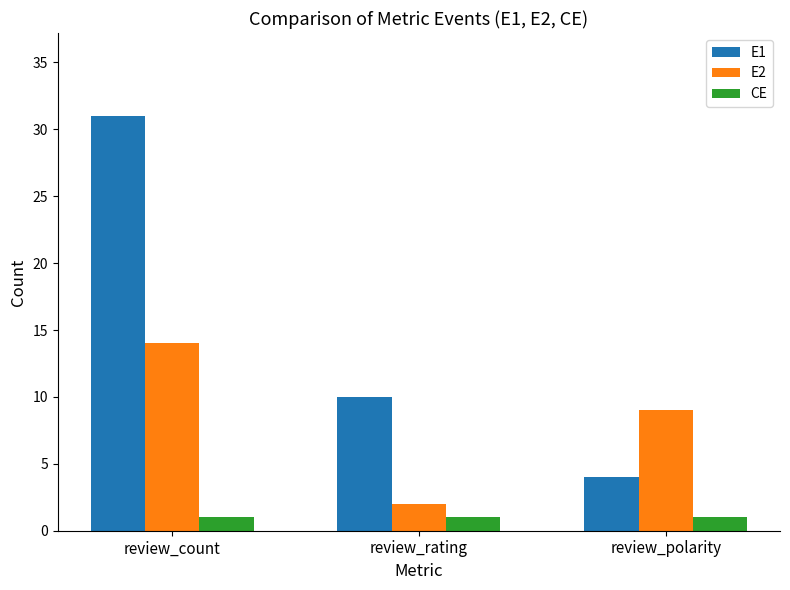

How many series are shown in this chart?

3